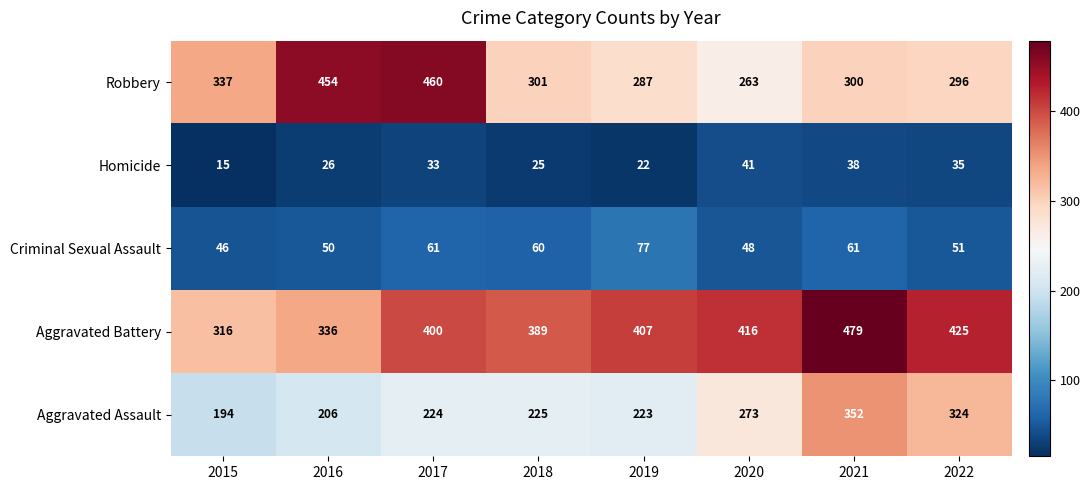

Rank the categories by Robbery value from highest to lowest.

2017, 2016, 2015, 2018, 2021, 2022, 2019, 2020